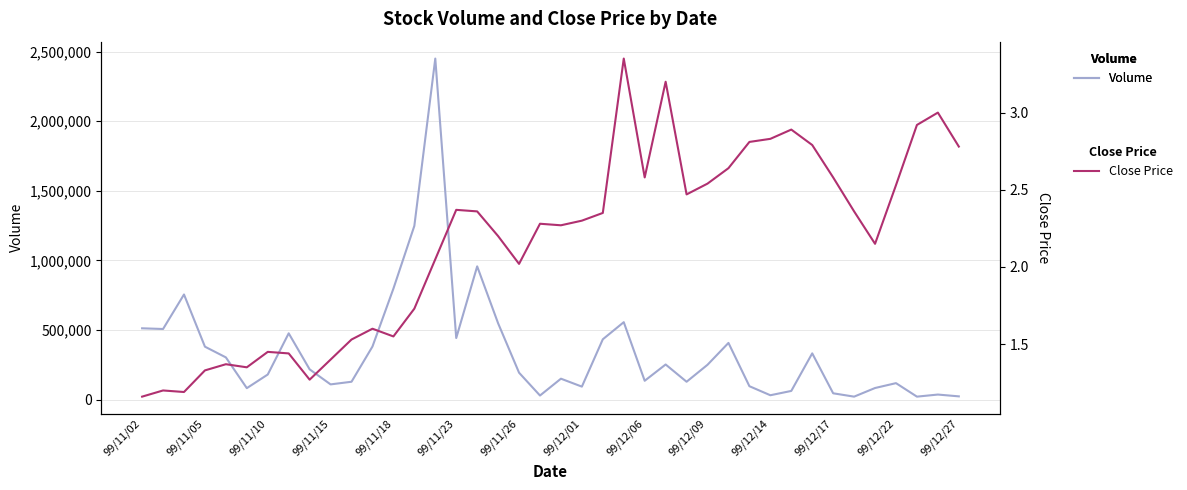

List the series in order of their peak value, lowest first.

Close Price, Volume